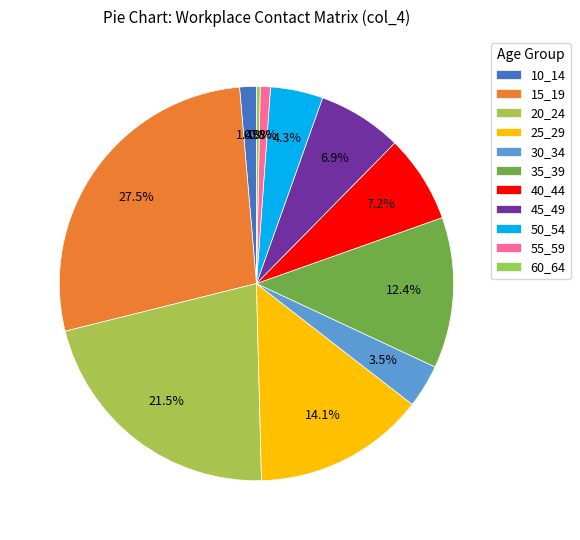

To the nearest percent, what is the difference between the largest and smallest slice percentages?

27%